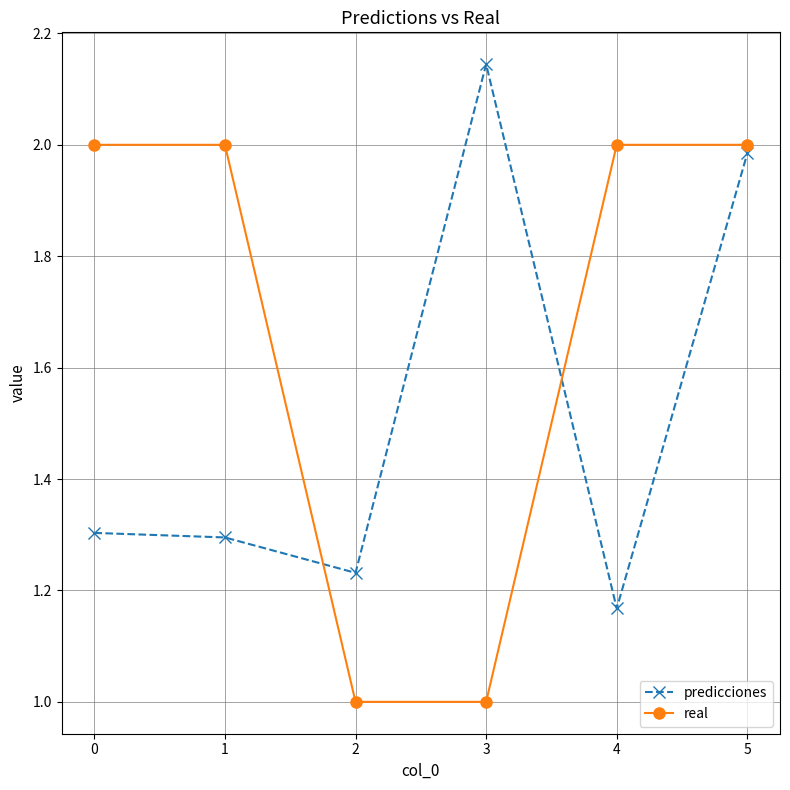

Which series has the largest total across all categories?

real